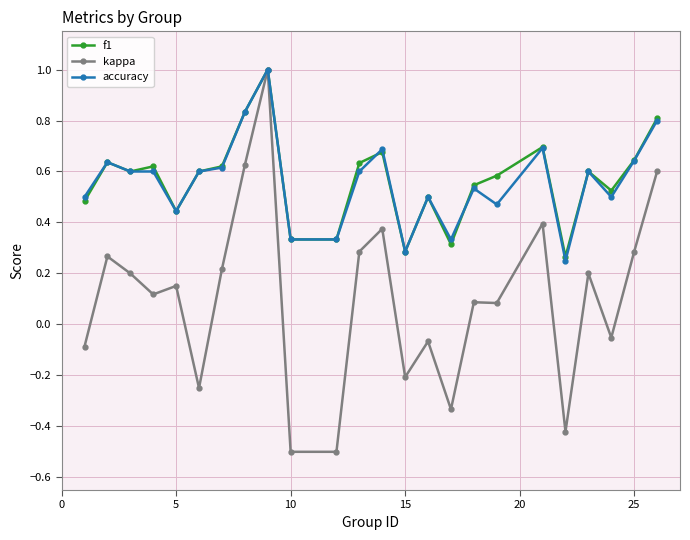

Which series has the largest range (max minus min)?

kappa